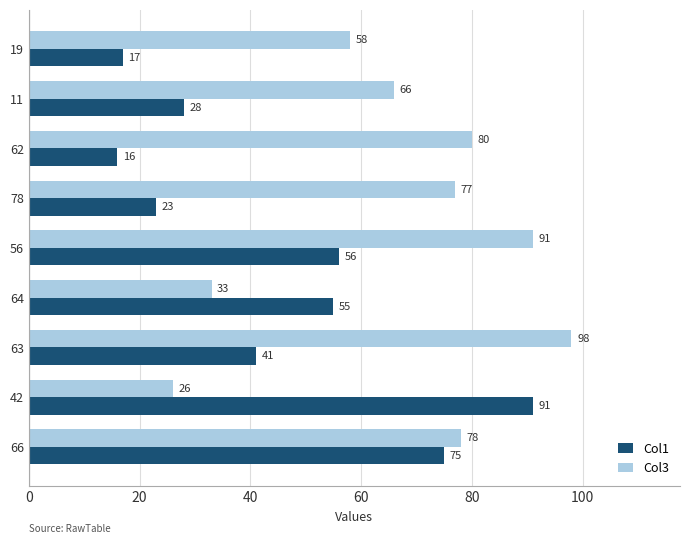

What is the spread (max minus min) of values at 66?

3